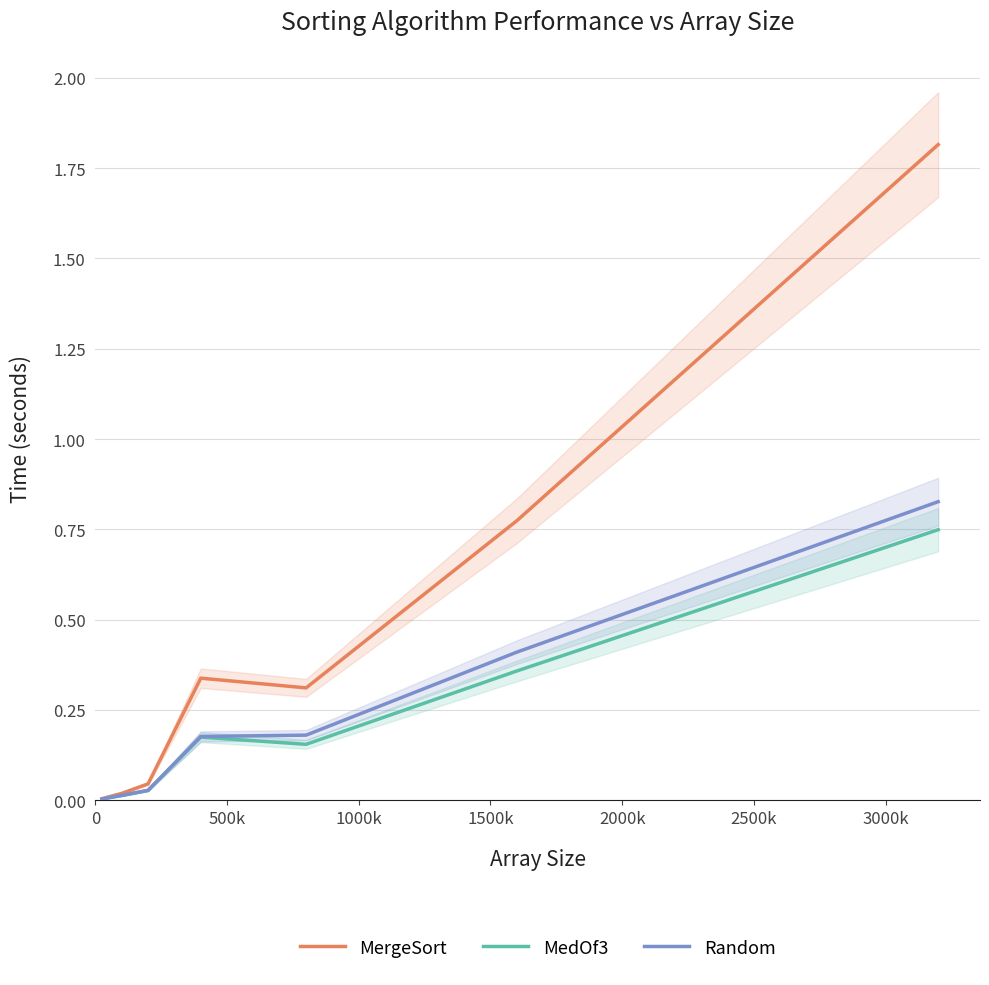

How many distinct data groups are displayed?

3